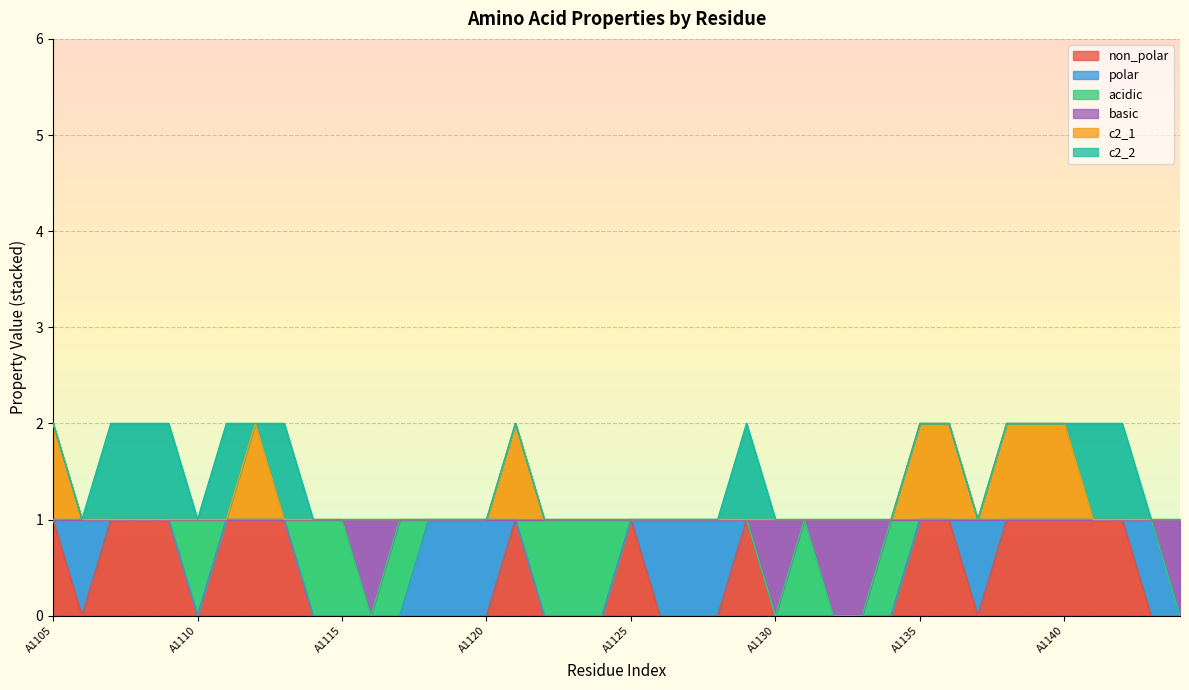

True or false: basic has more than 1 points higher than both neighbors.

False